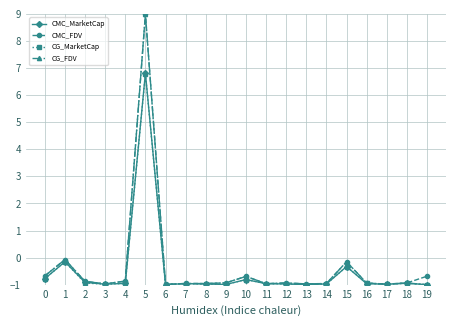

Between 15 and 19, which series saw the biggest shift?

CG_FDV